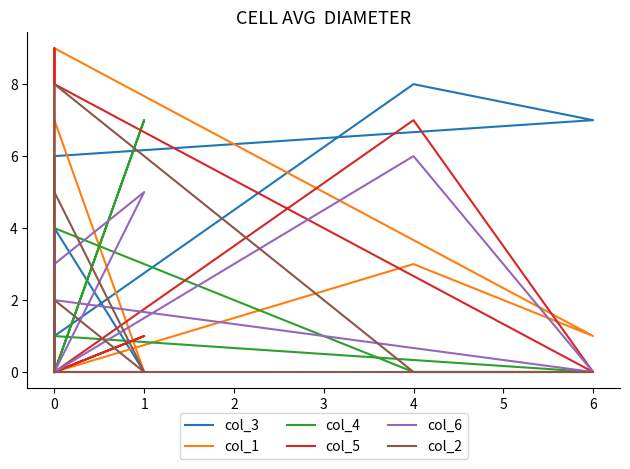

What is the difference between the maximum and minimum values in the col_6 series?

6